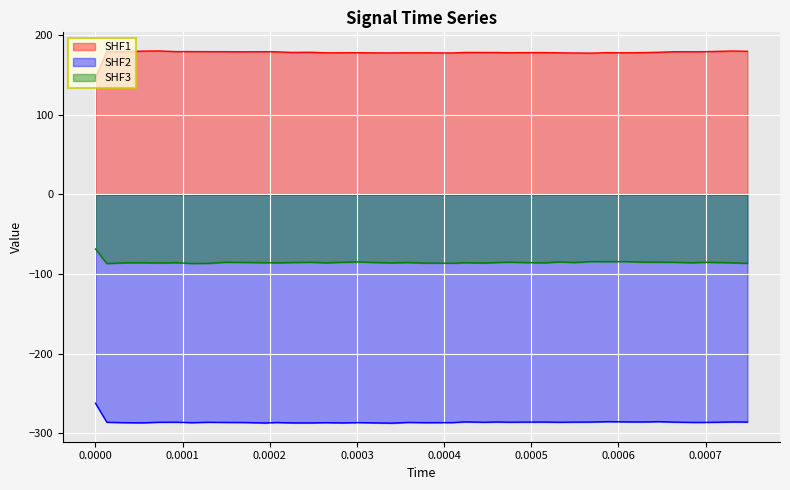

What is the greatest value displayed?

180.1